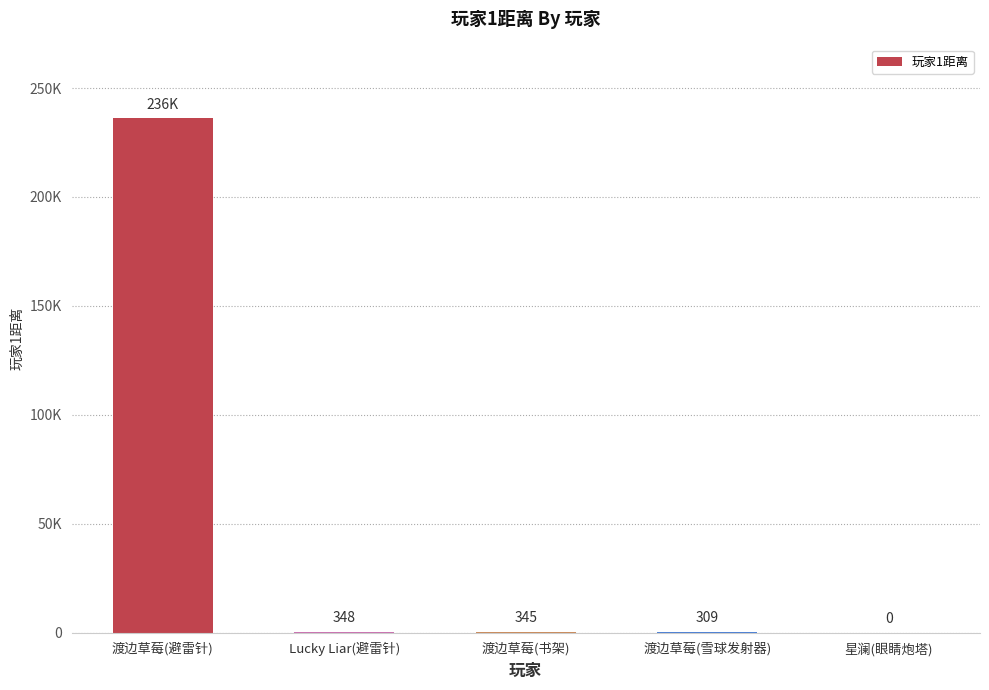

How many distinct data groups are displayed?

1